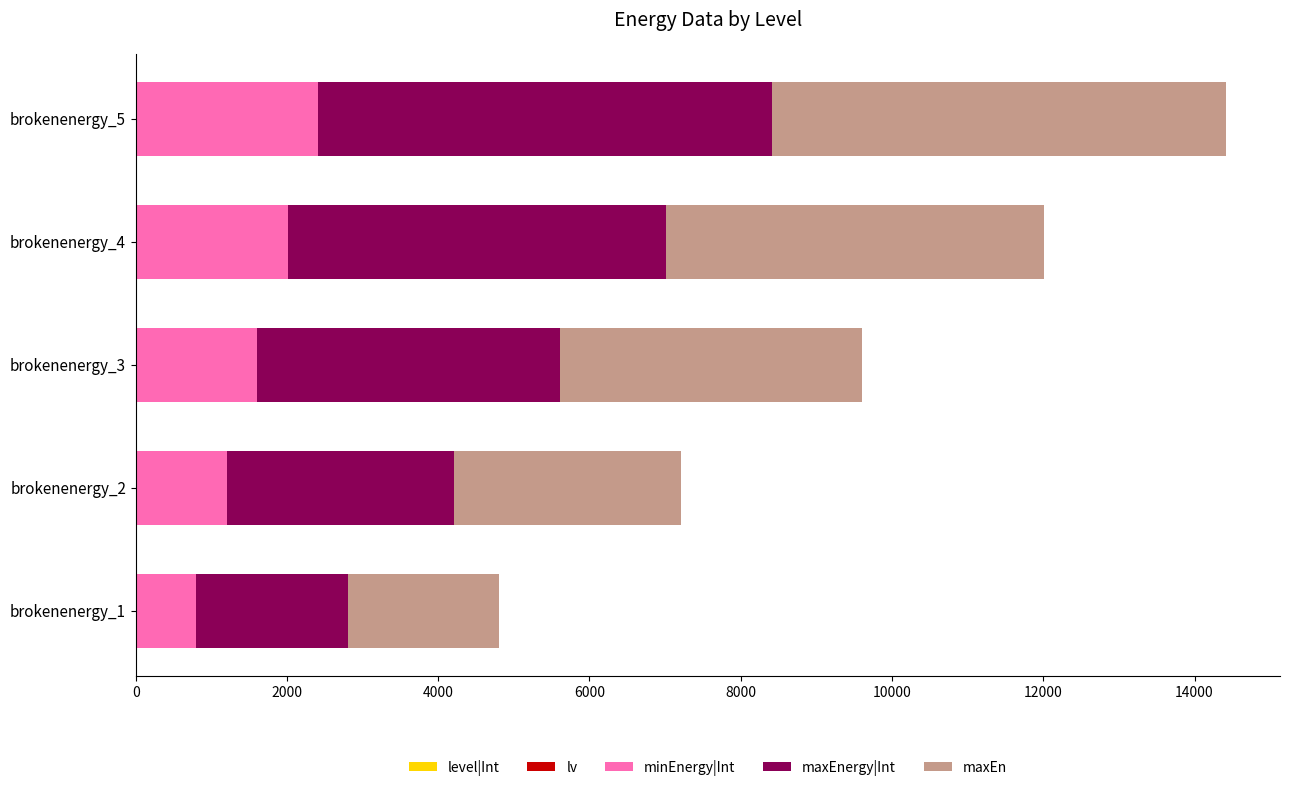

At which category is the sum across all series the highest?

brokenenergy_5